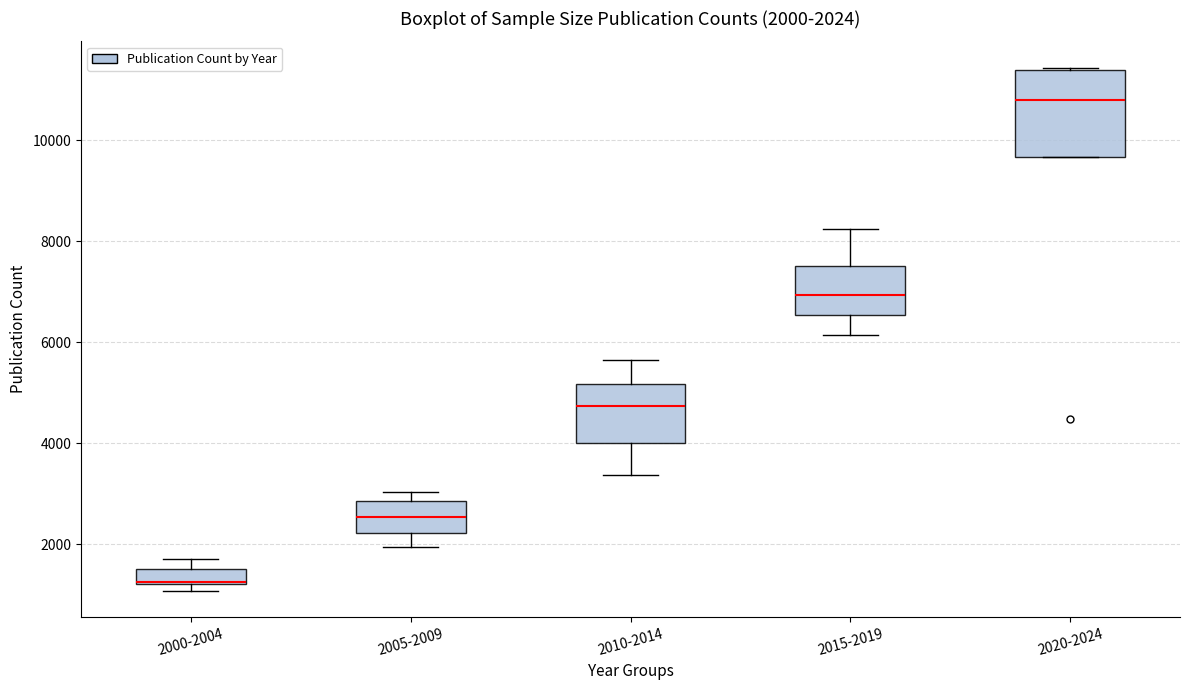

Which box is the tallest, from its lower edge to its upper edge?

2020-2024